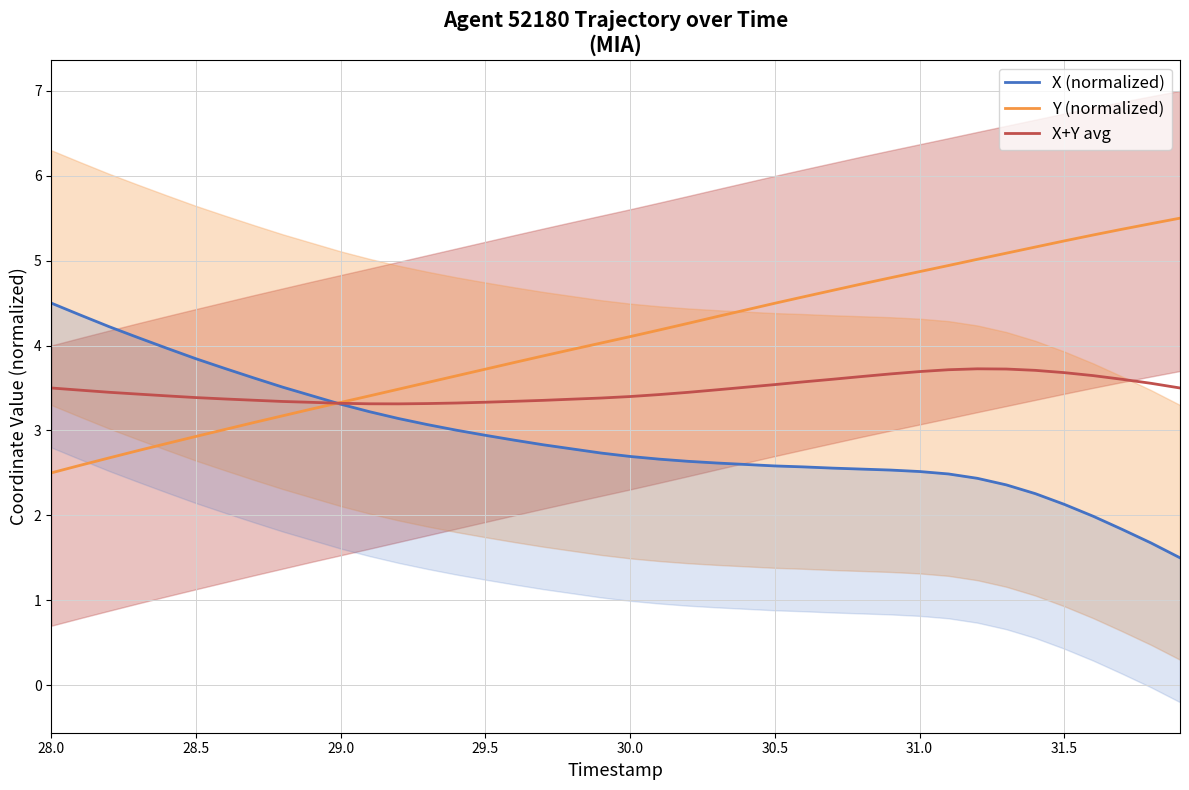

How many distinct data groups are displayed?

3